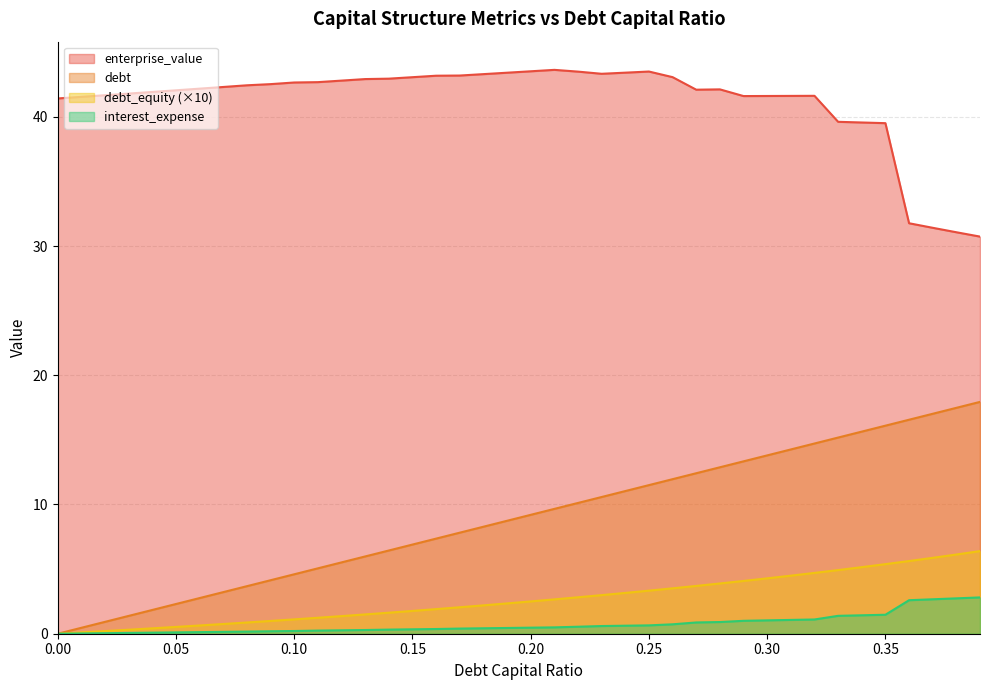

True or false: debt and debt_capital intersect in this chart.

False